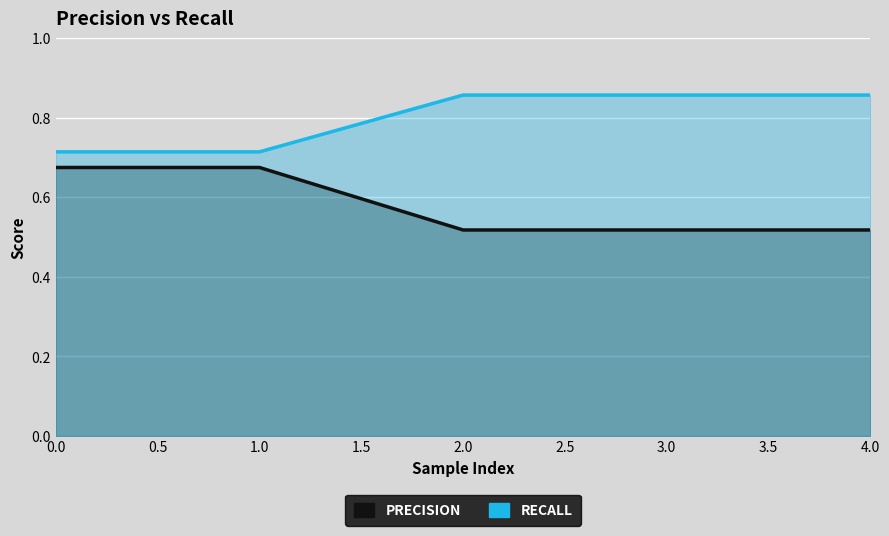

At which category does the chart reach its peak across all series?

2